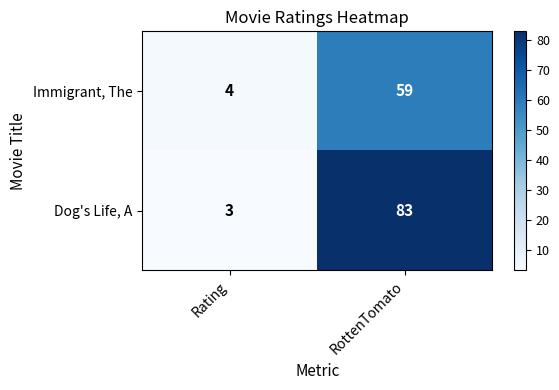

Which series changed the most between Rating and RottenTomato?

Dog's Life, A